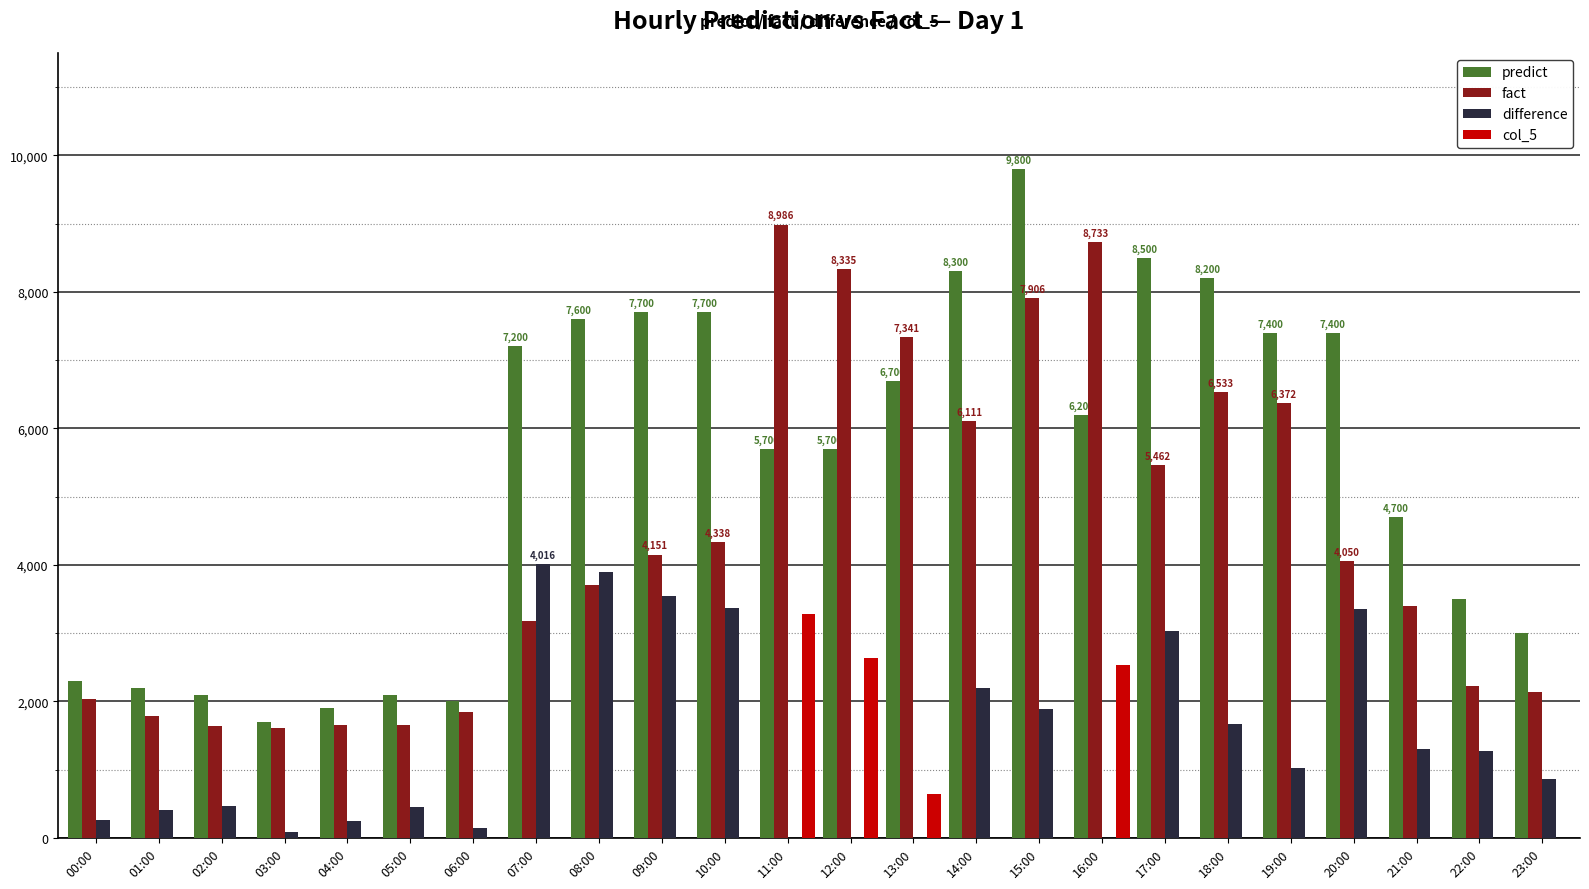

Between 02:00 and 14:00, which series saw the biggest shift?

predict